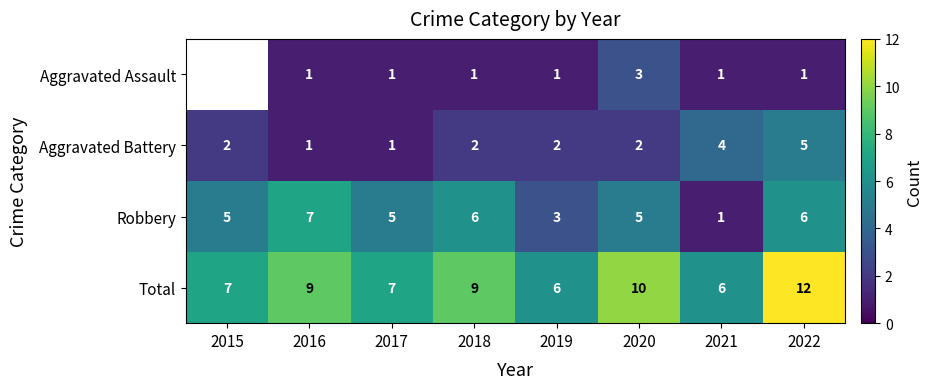

What is the difference between the highest and lowest values at 2018?

8